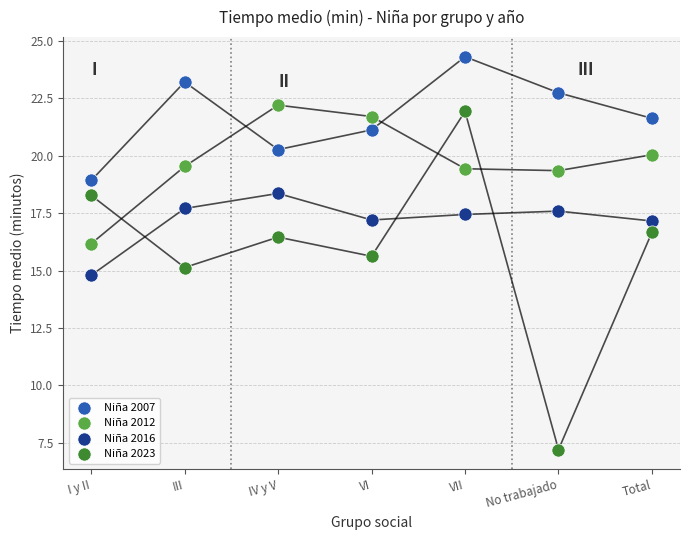

In the Niña 2023 series, what Y value is closest to 14?

15.1